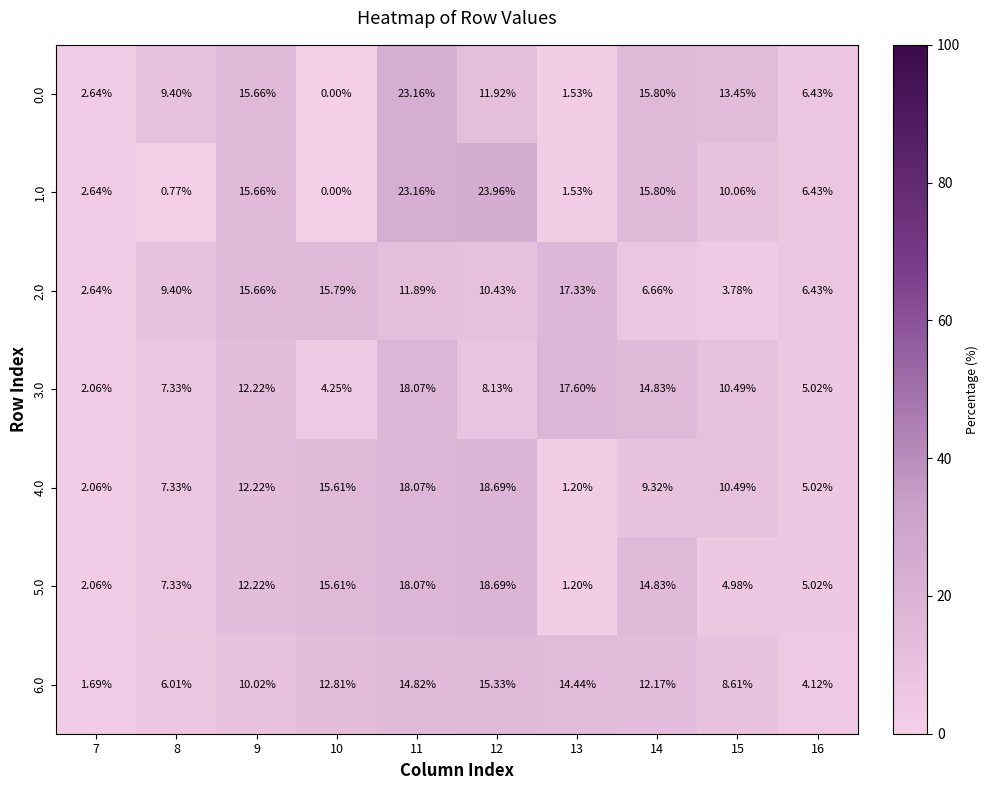

Is the value of 0.0 at 11 greater than the value of 6.0 at 13?

Yes